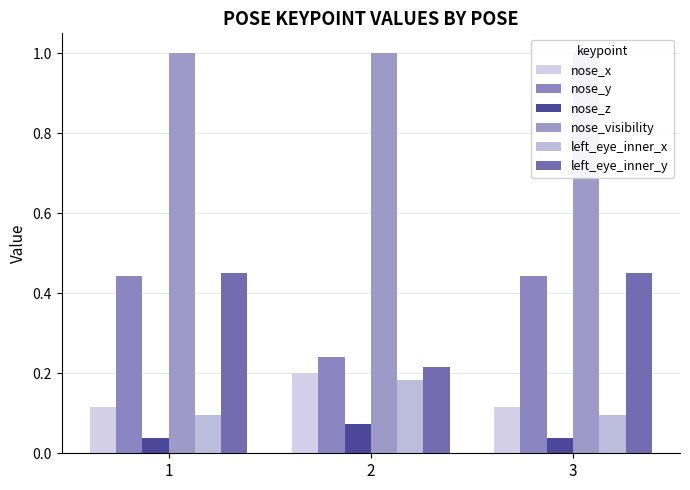

Rank the categories by left_eye_inner_y value from lowest to highest.

2, 1, 3